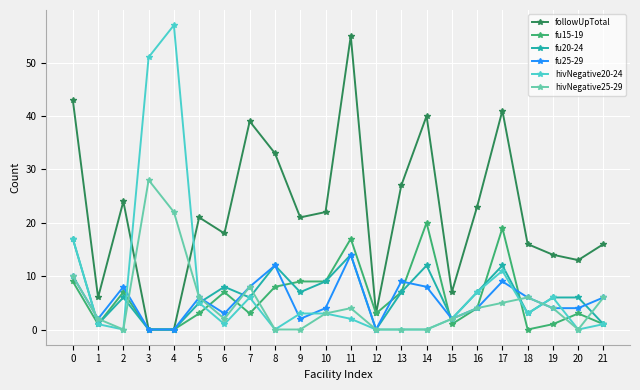

Reading left to right, extract all data points from this chart.

followUpTotal: 43	6	24	0	0	21	18	39	33	21	22	55	3	27	40	7	23	41	16	14	13	16
fu15-19: 9	1	7	0	0	3	7	3	8	9	9	17	3	7	20	1	4	19	0	1	3	1
fu20-24: 17	1	6	0	0	5	8	6	12	7	9	14	0	7	12	2	7	12	3	6	6	1
fu25-29: 10	2	8	0	0	6	3	8	12	2	4	14	0	9	8	2	4	9	6	4	4	6
hivNegative20-24: 17	1	0	51	57	5	1	6	0	3	3	2	0	0	0	2	7	11	3	6	0	1
hivNegative25-29: 10	2	0	28	22	6	2	8	0	0	3	4	0	0	0	2	4	5	6	4	0	6